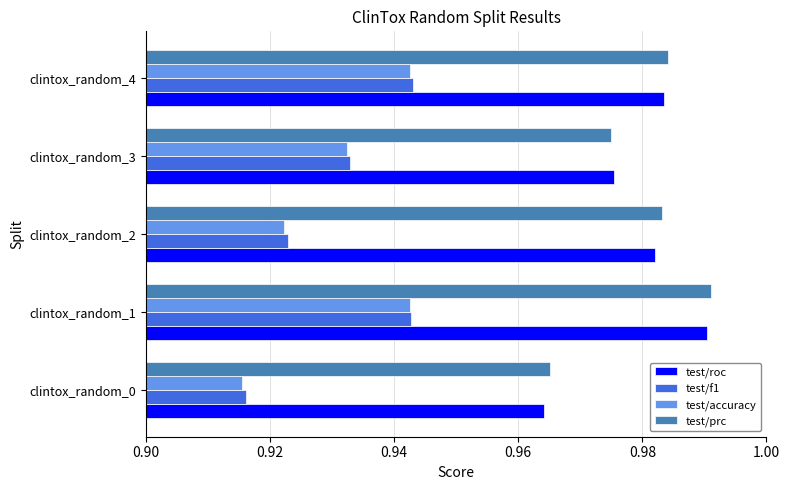

At which category is the sum across all series the highest?

clintox_random_1